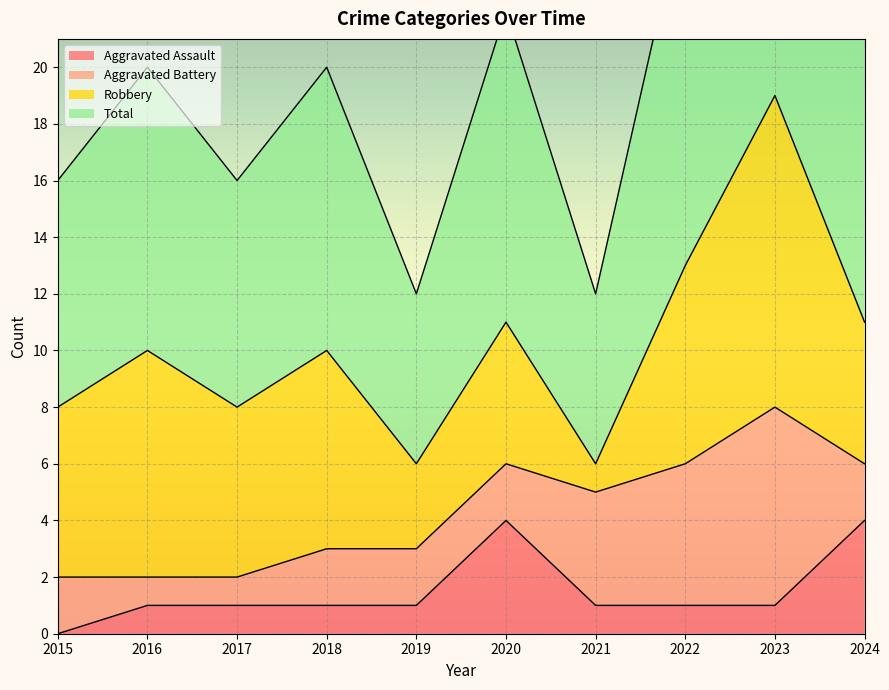

True or false: Aggravated Assault and Total intersect in this chart.

False